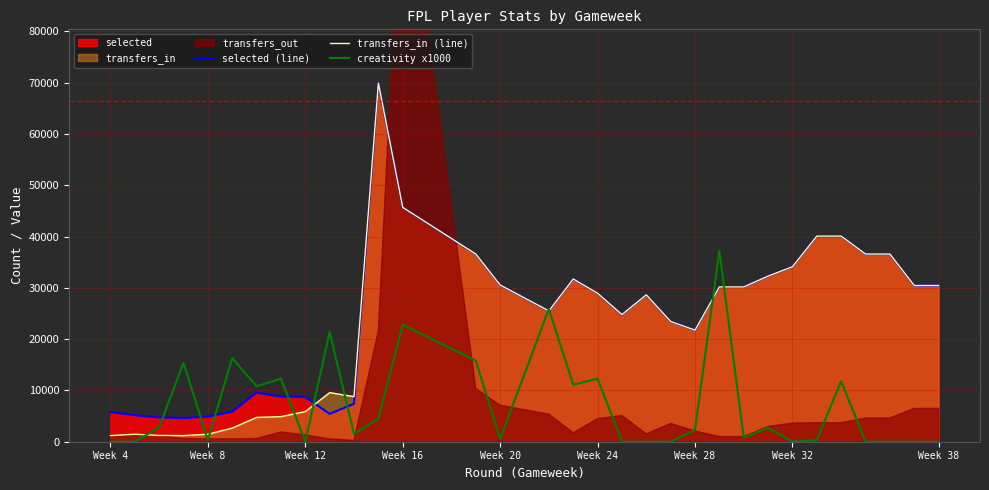

The transfers_in (line) series shows 2238 at 10. True or false?

False